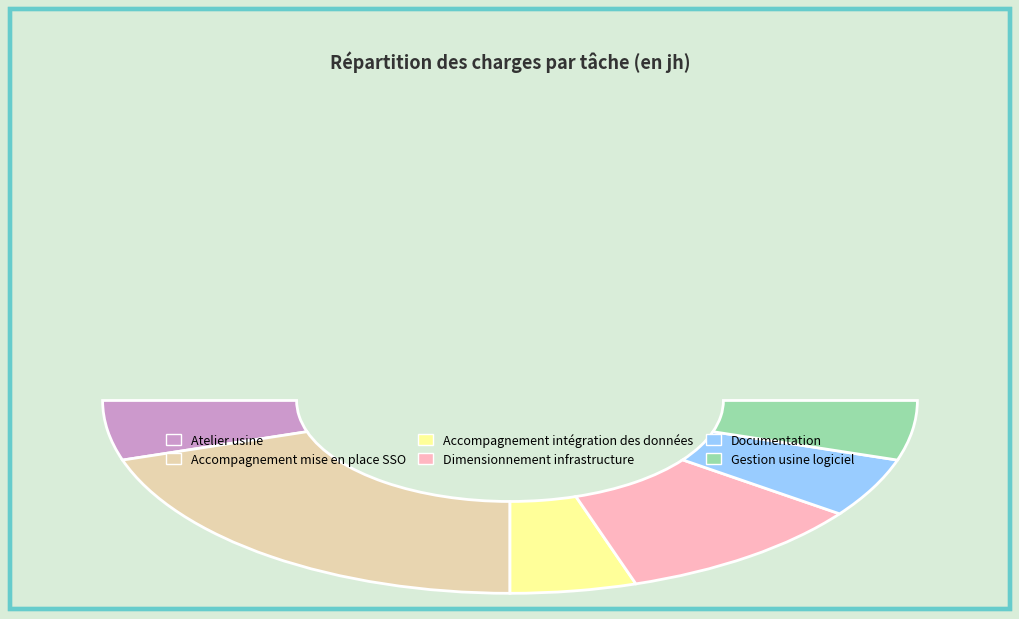

Is it true that Dimensionnement infrastructure is 32% of the pie?

False